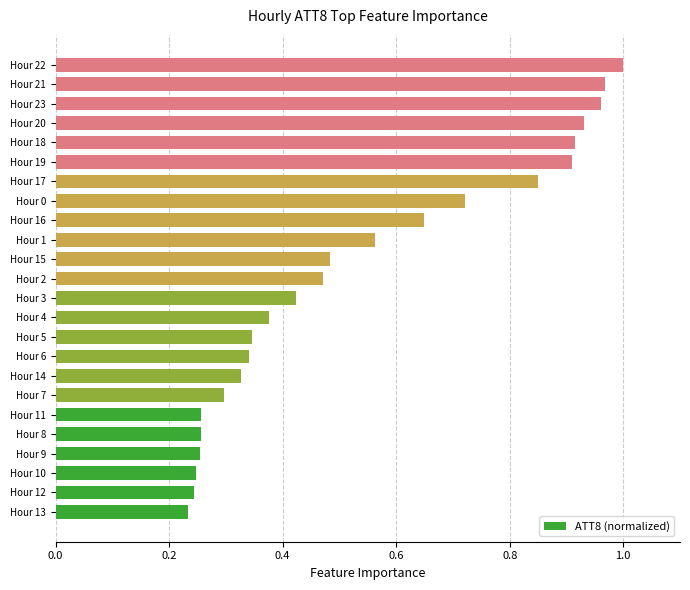

What is the sum of all values?

13.0